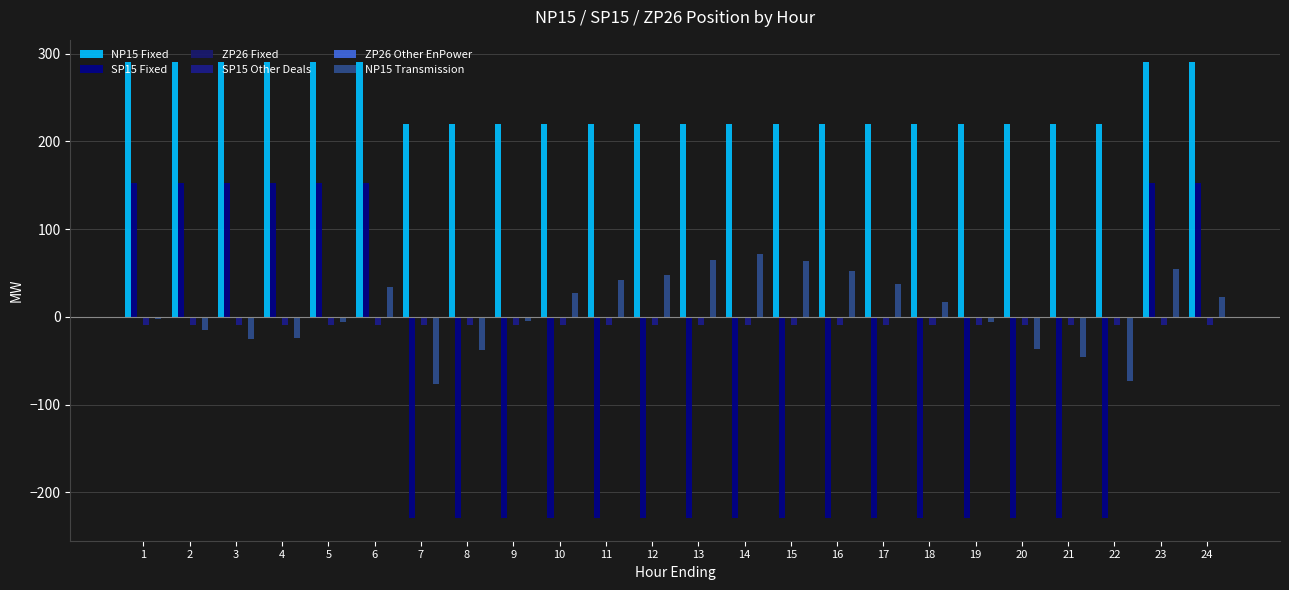

Which label corresponds to the largest value in the chart?

1